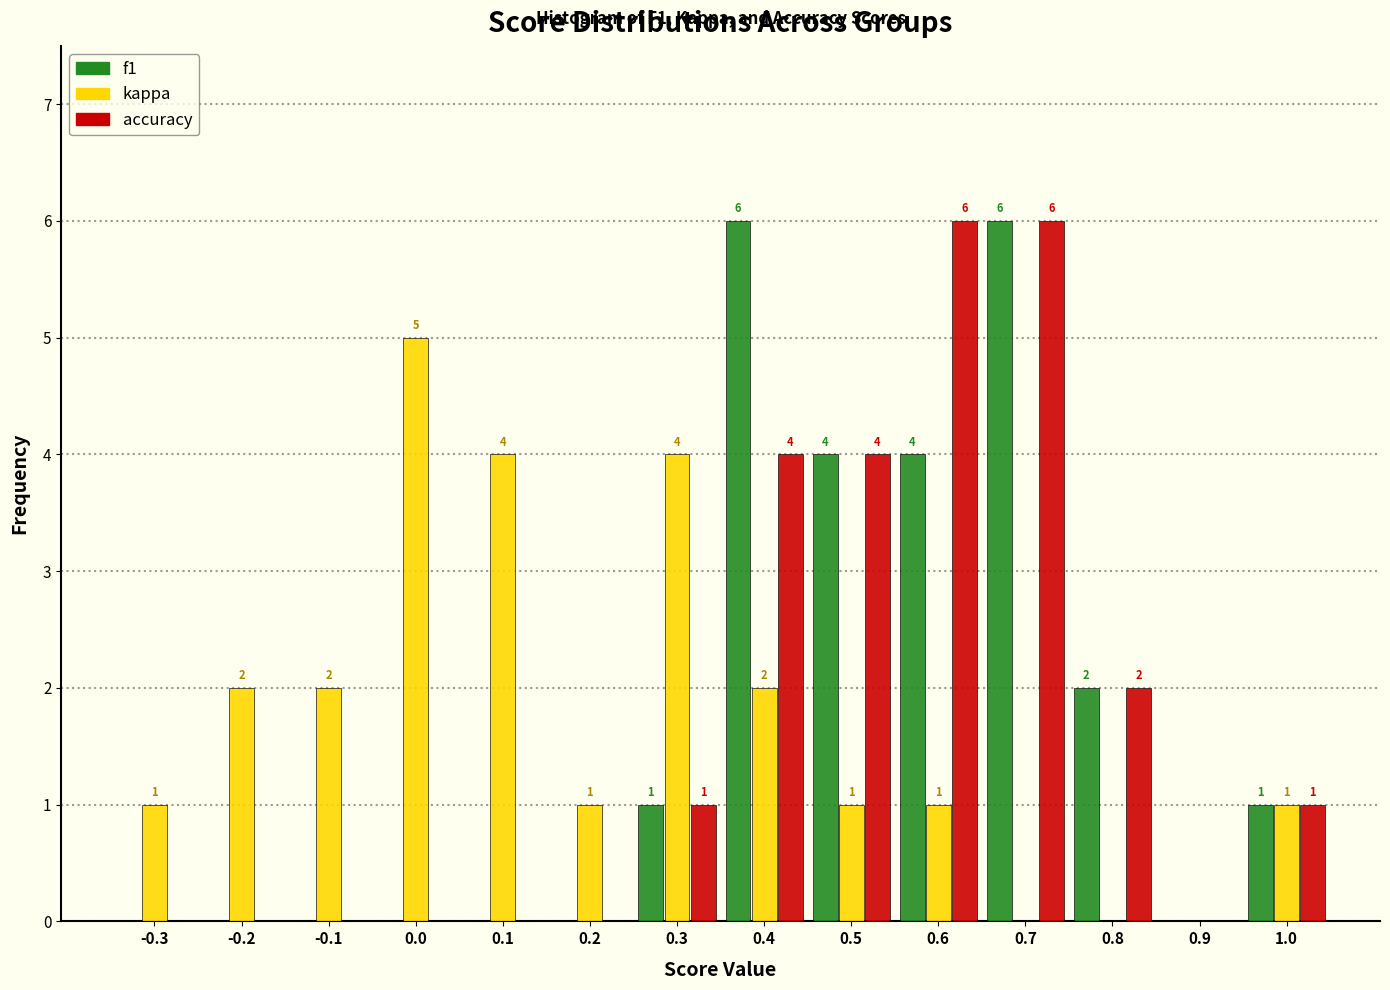

In the kappa series, which range on the x-axis has the tallest bar?

-0.05 to 0.05